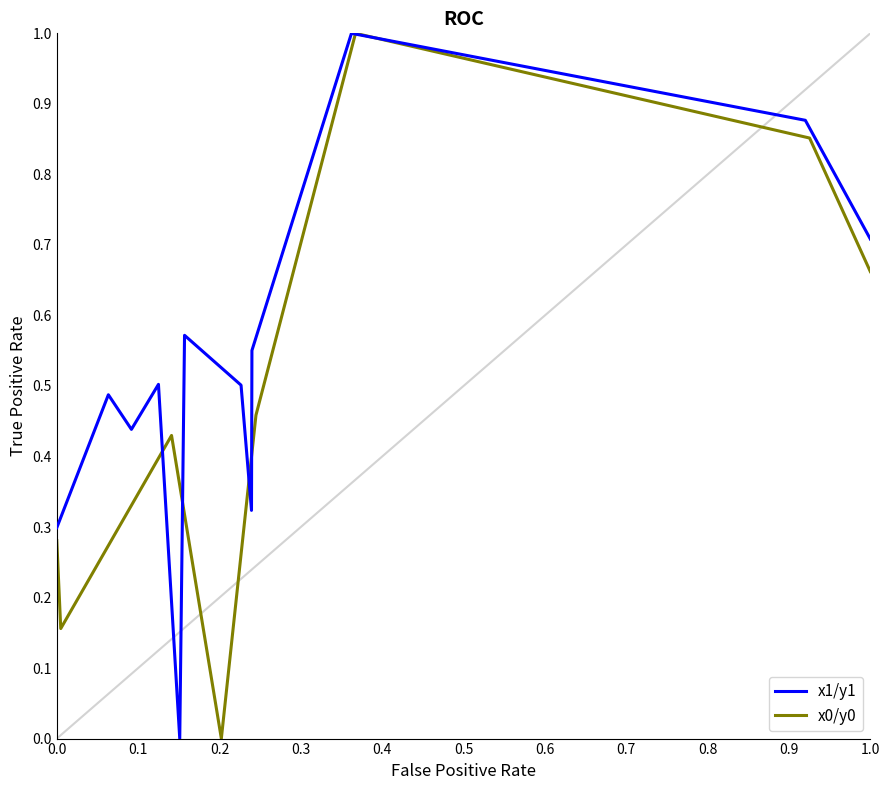

True or false: x0/y0 has more than 2 interior local peaks.

False